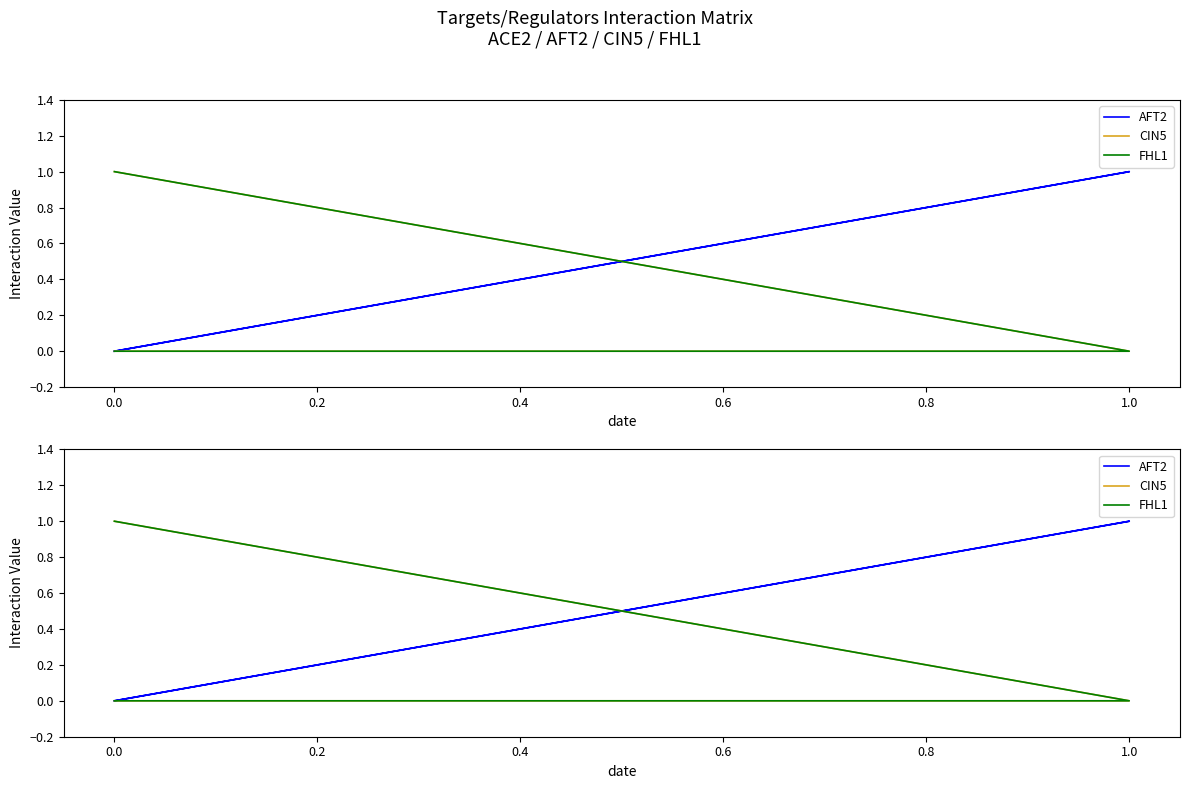

Between −0.2 and 0.4, which series saw the biggest shift?

CIN5